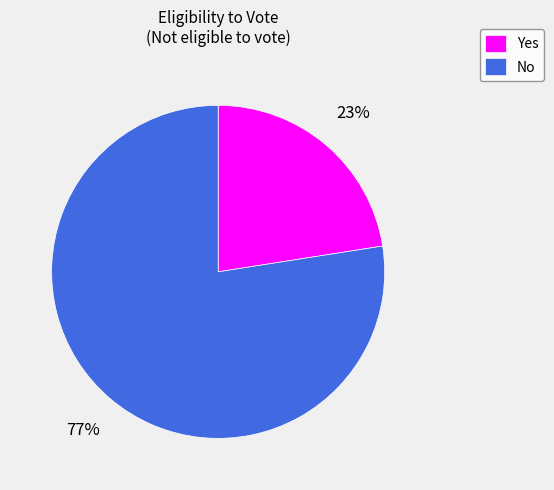

Which category has the biggest portion of the pie?

No